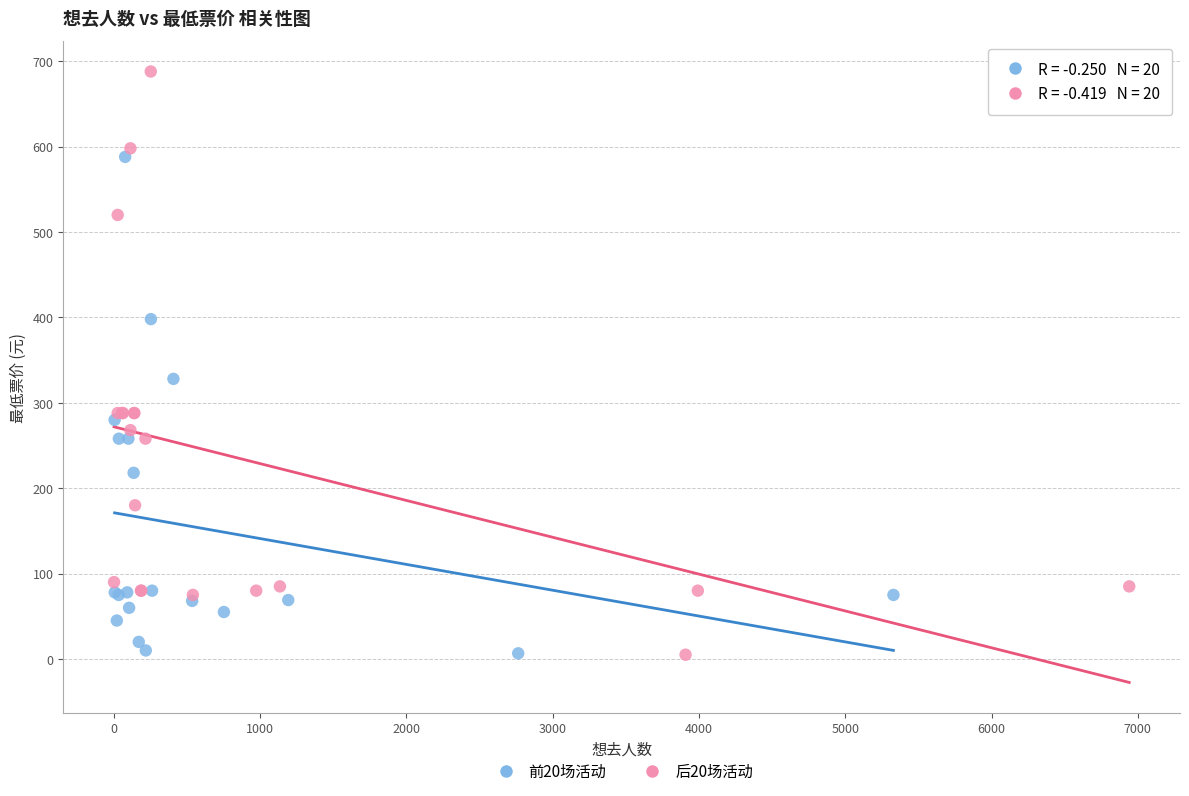

Which series contains the highest Y value?

后20场活动